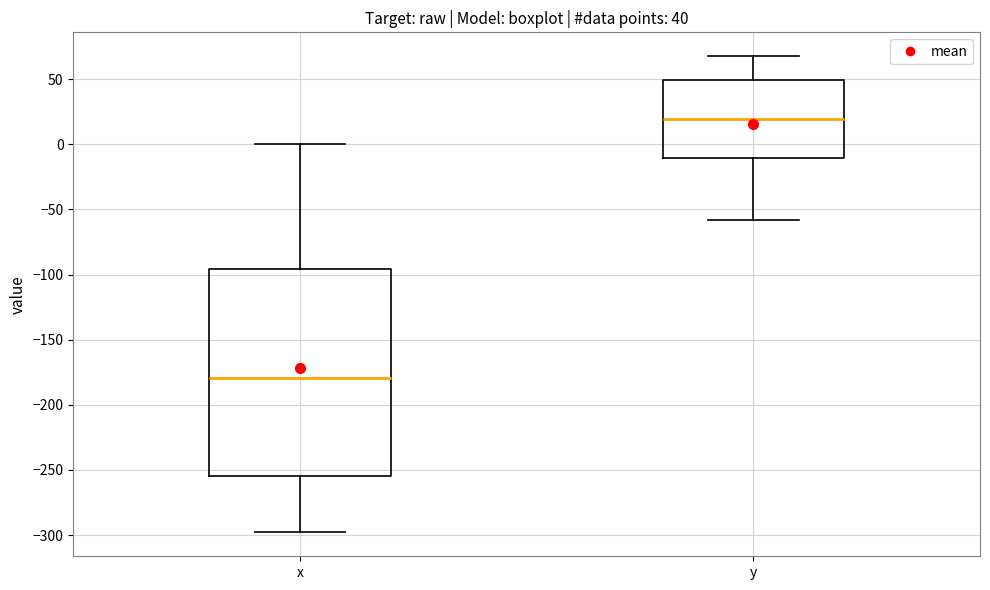

Which box has the lowest median line?

x